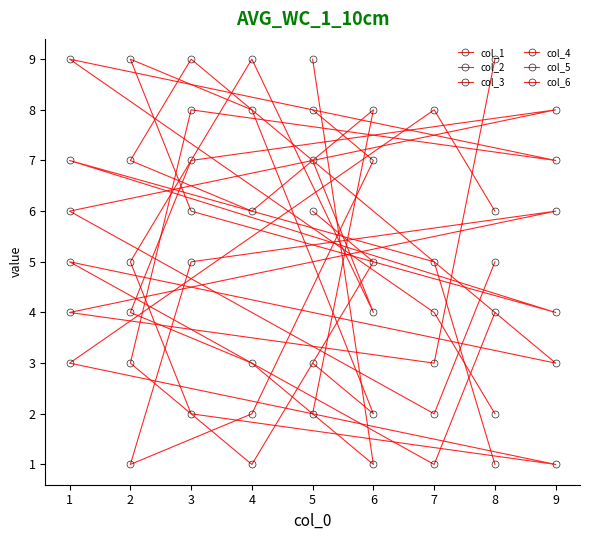

True or false: col_1 has a value of 3 at 1.

False